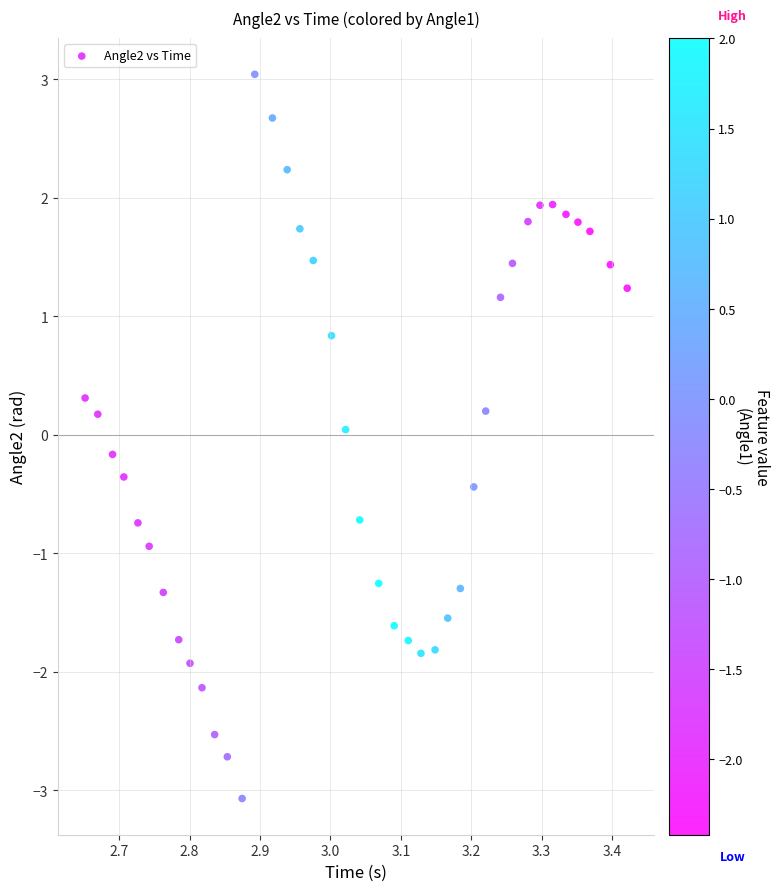

What is the range of Y values (max minus min)?

6.1